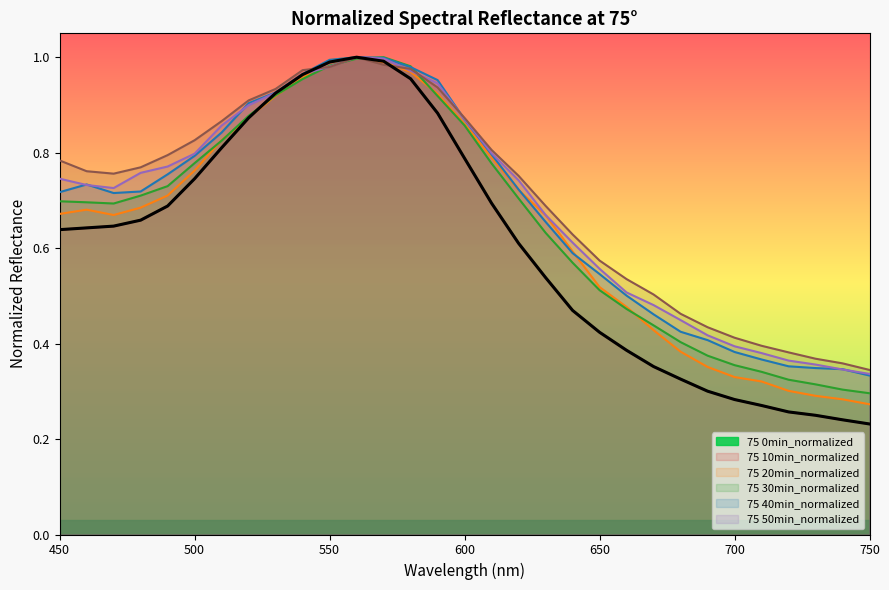

At which label does 75 20min_normalized reach its peak?

570